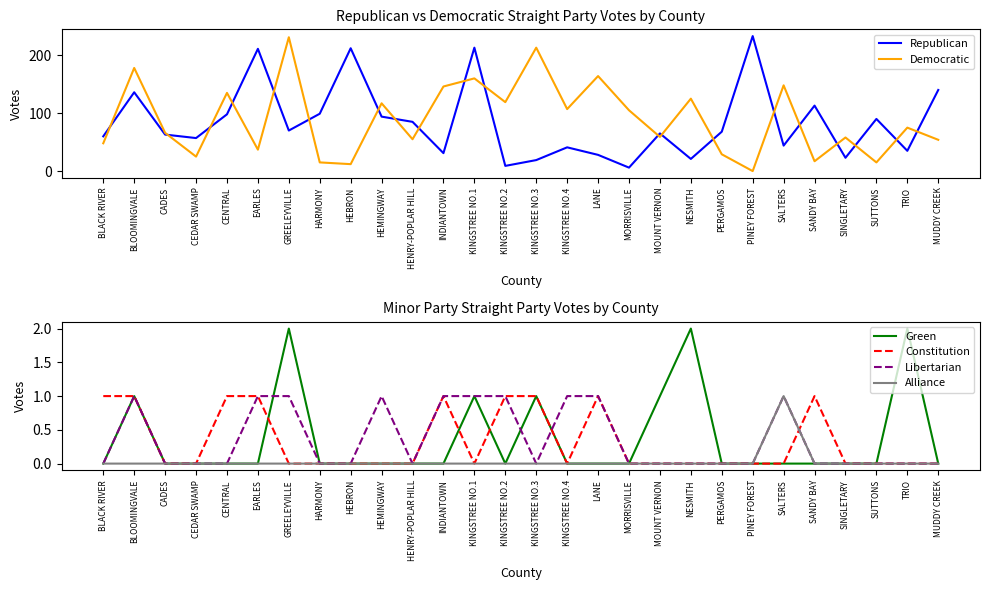

Rank the series at KINGSTREE NO.3 from highest to lowest value.

Democratic, Republican, Green, Constitution, Libertarian, Alliance